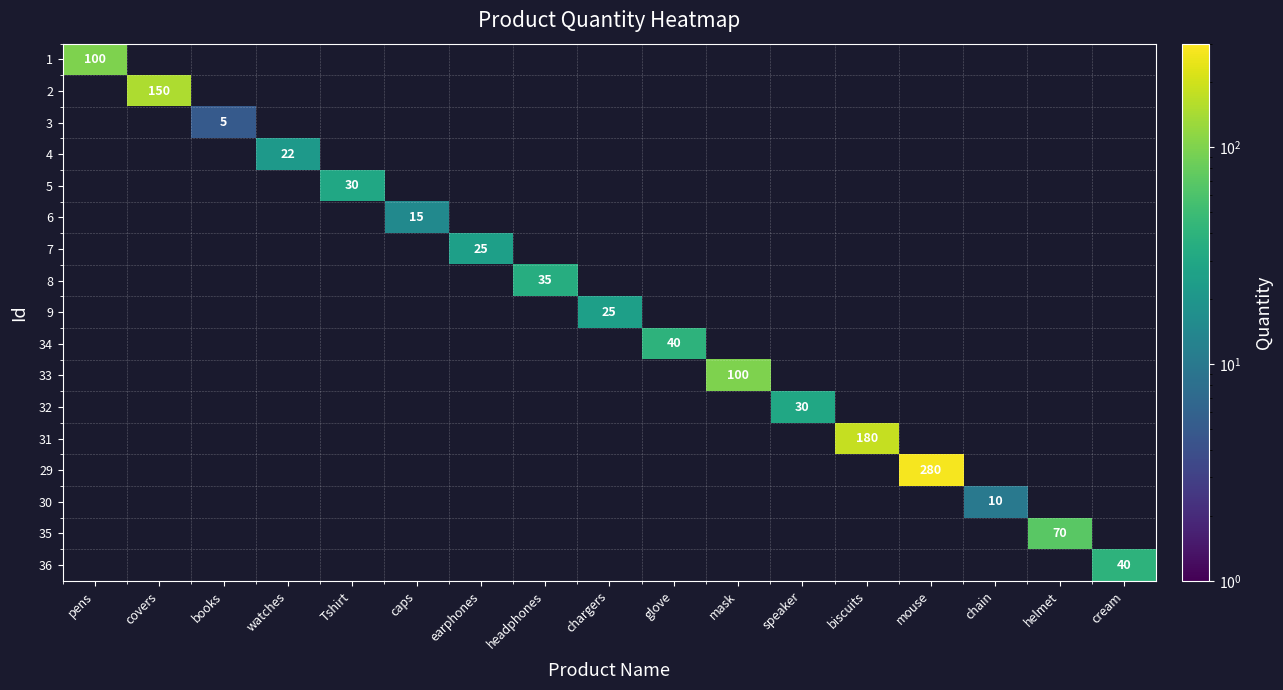

The value of 34 at glove is 40. True or false?

True